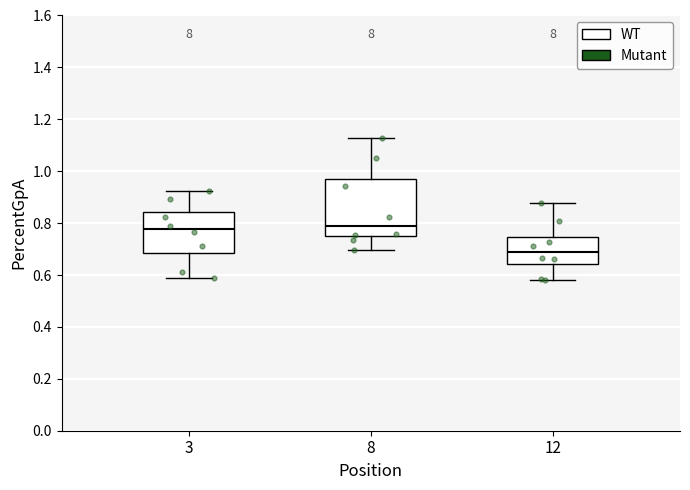

Which box is the tallest, from its lower edge to its upper edge?

8